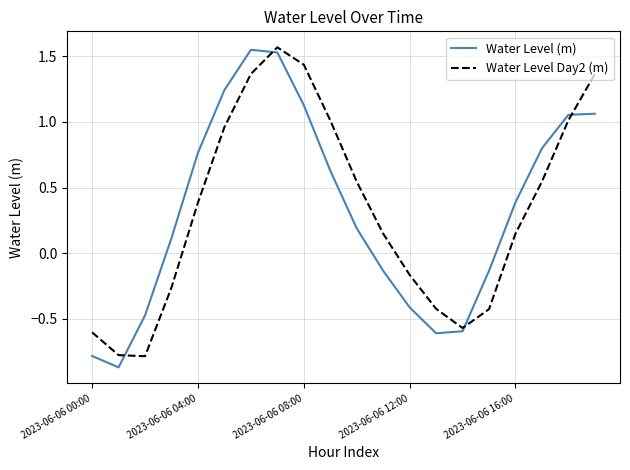

What is the value of the Water Level (m) point at the 2nd from the left?

-0.9